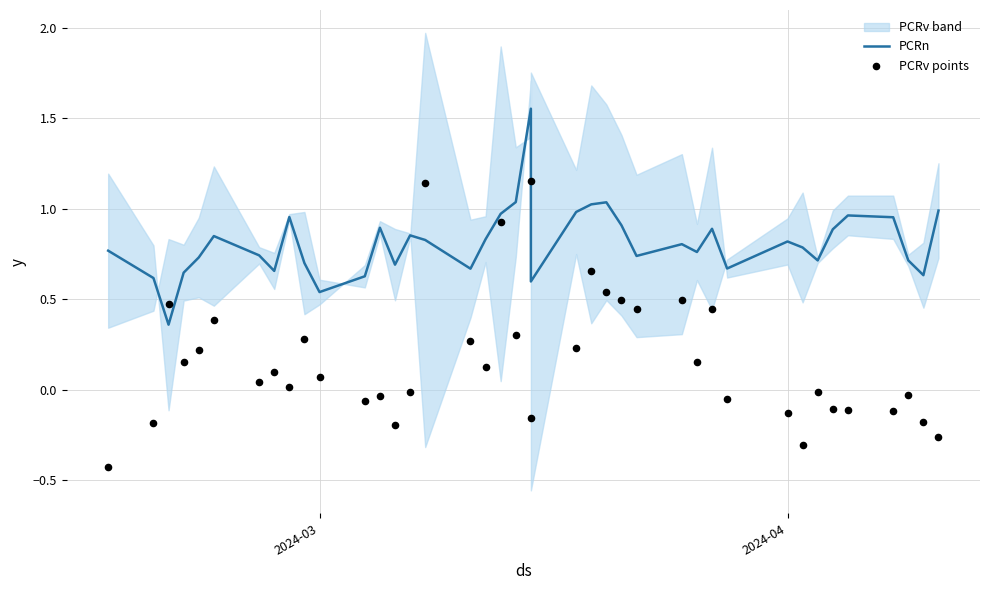

Which series has the largest total across all categories?

PCRn